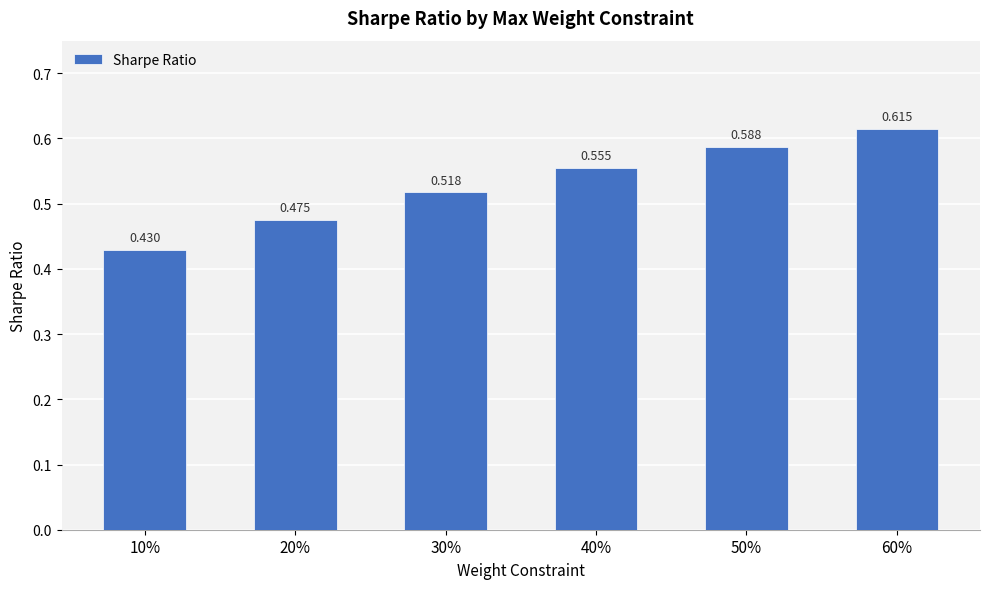

What is the difference between the maximum and minimum values?

0.2